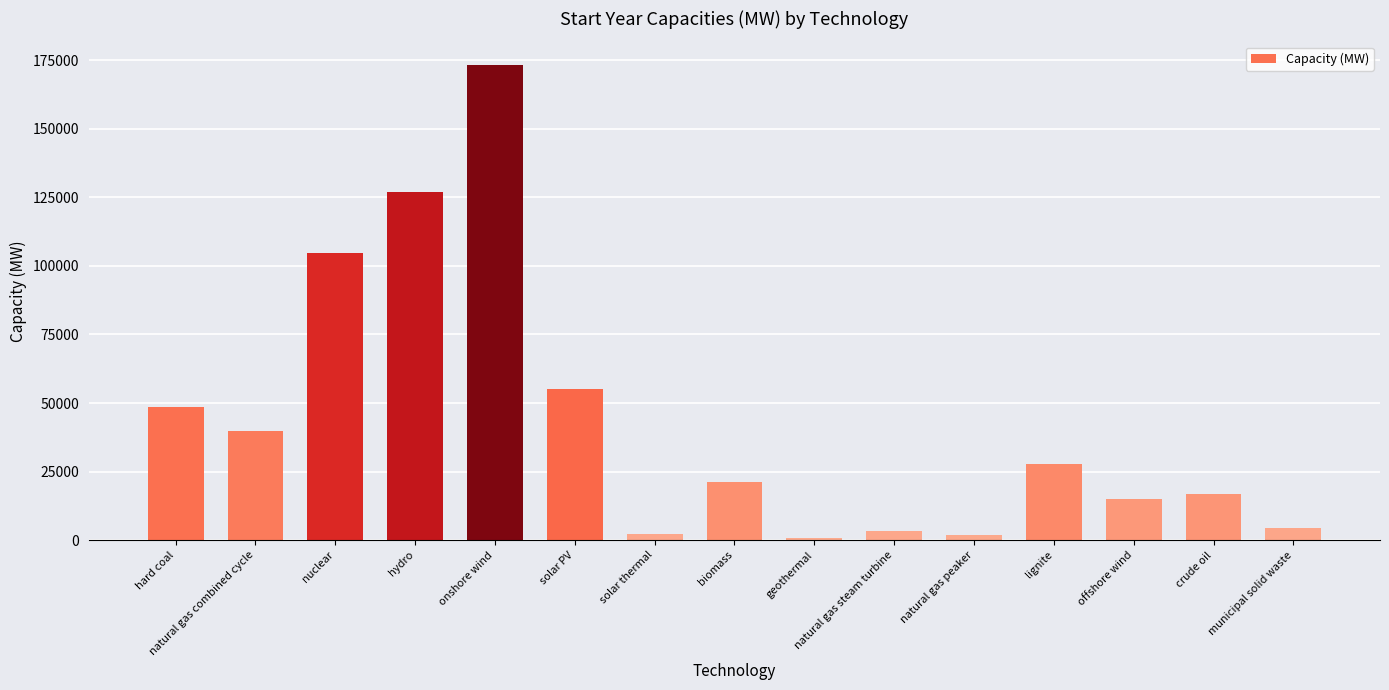

The value at crude oil is 16954.0. True or false?

True